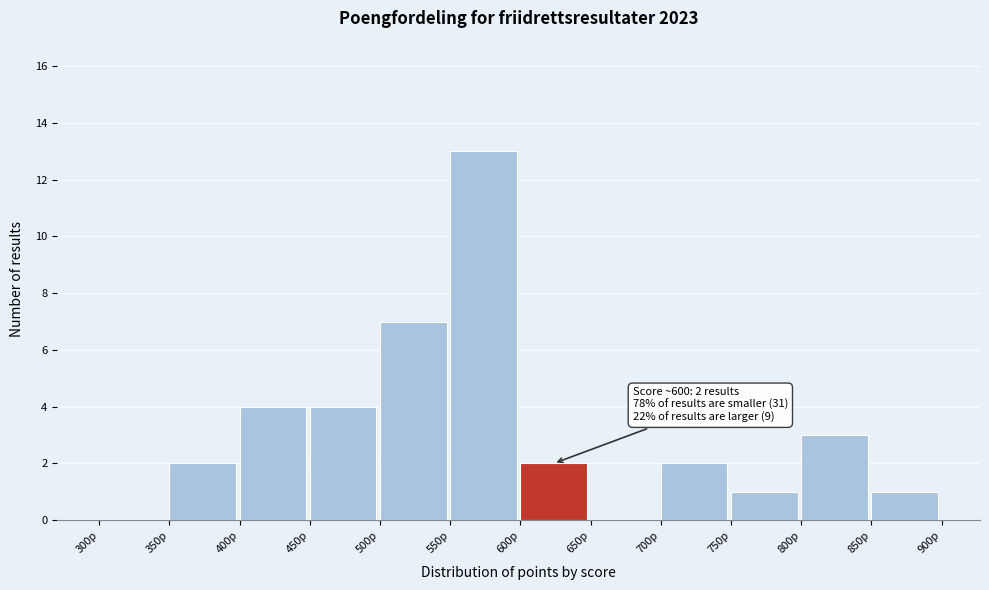

Which range on the x-axis has the tallest bar?

550 to 600